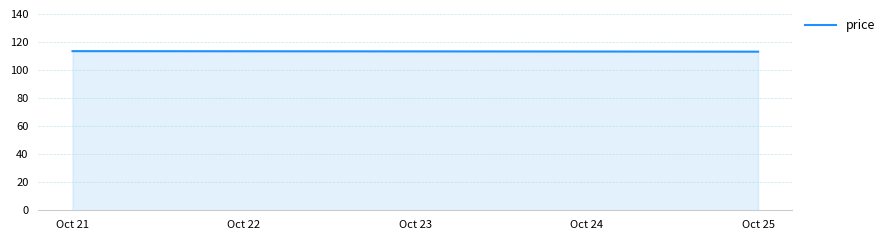

What is the average value?

113.3